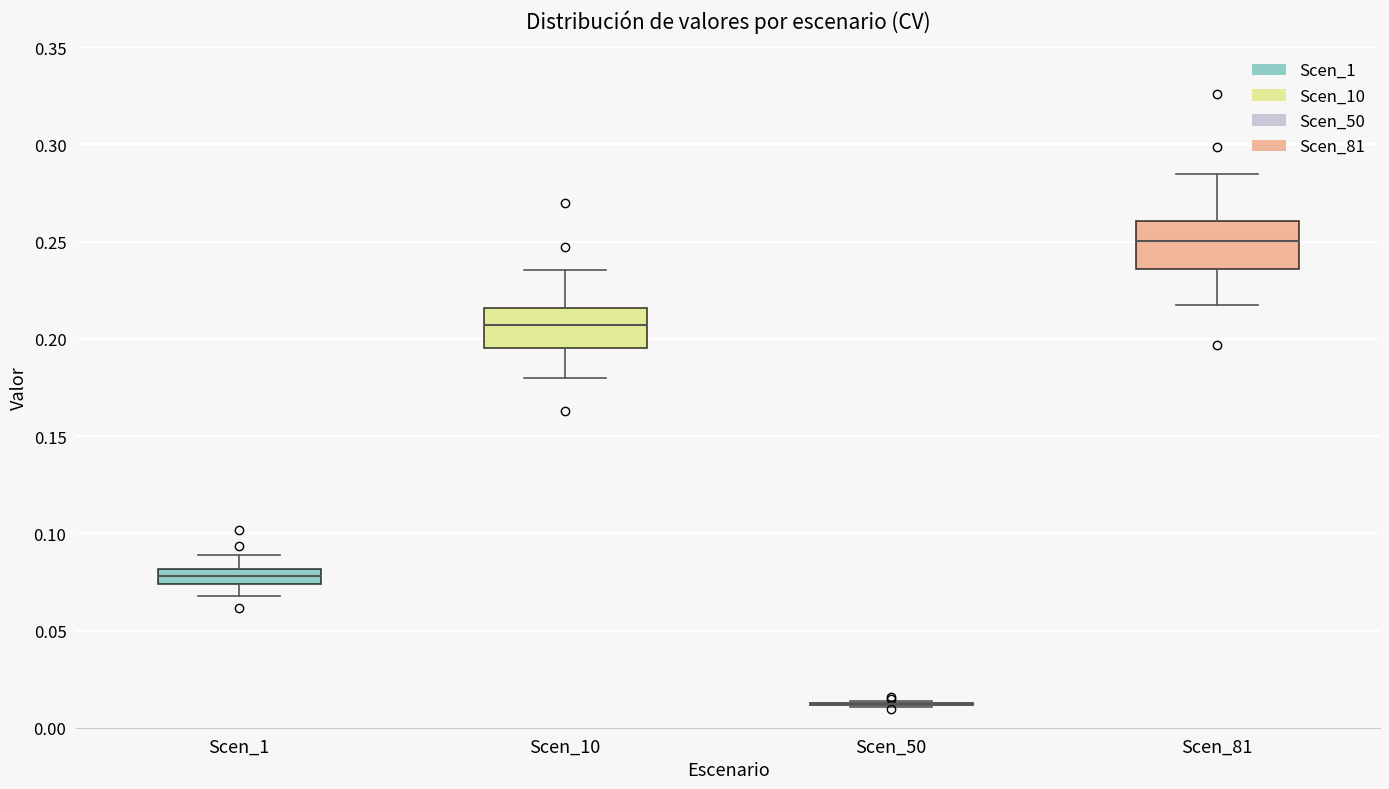

Reading left to right, read every box against the y-axis: the position of its median line, the range the box covers, and the ends of its whiskers. The values are not printed on the chart, so give them approximately, as read against the axis.

Scen_1: median 0.080 (inside the box), box 0.075 to 0.080, whiskers 0.070 to 0.090
Scen_10: median 0.205, box 0.195 to 0.215, whiskers 0.180 to 0.235
Scen_50: box collapsed to a line at 0.010, whiskers 0.010 to 0.015
Scen_81: median 0.250, box 0.235 to 0.260, whiskers 0.215 to 0.285